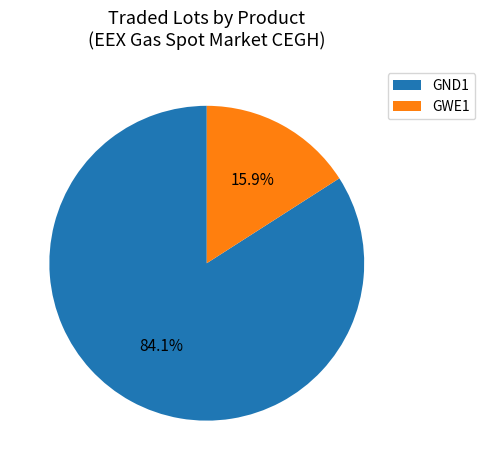

What is the smallest slice in the pie chart?

GWE1